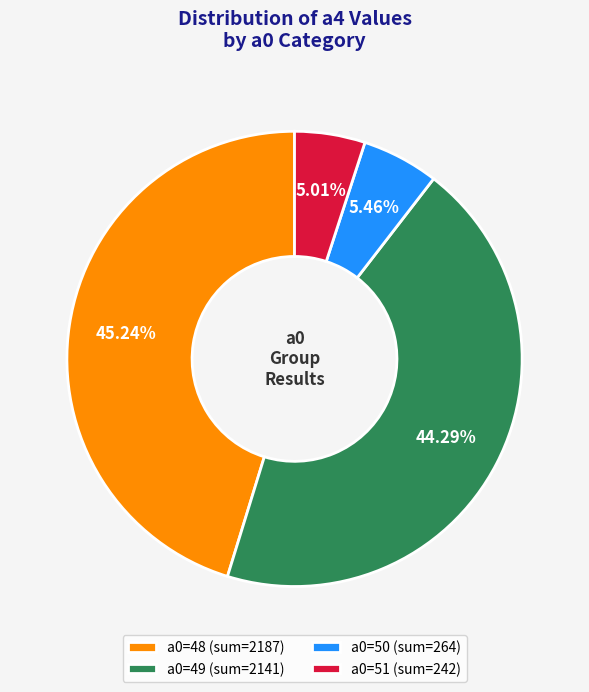

What is the largest slice in the pie chart?

a0=48 (sum=2187)